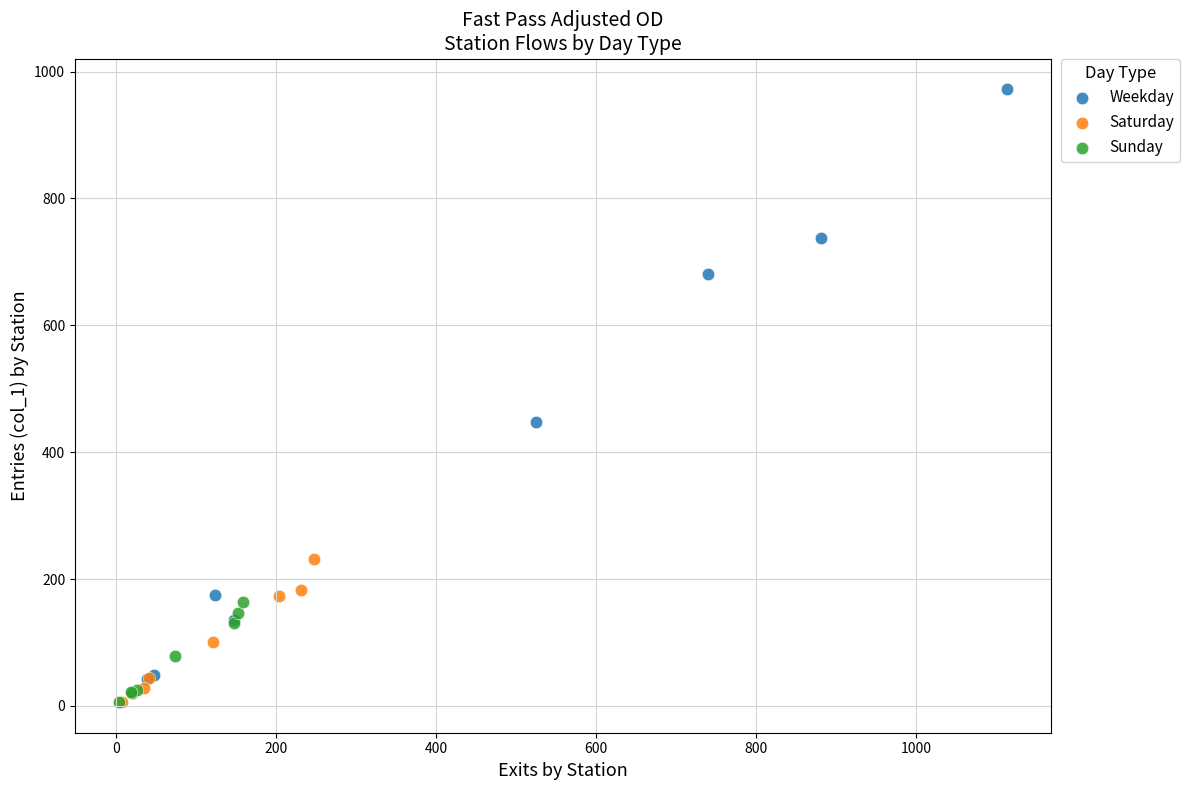

Which series reaches the maximum Y coordinate?

Weekday